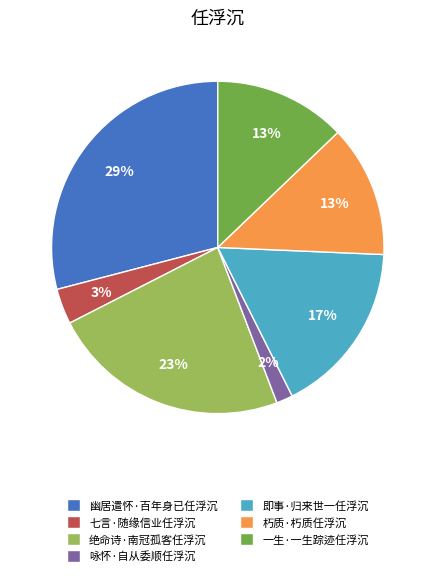

Is it true that 朽质·朽质任浮沉 is 18% of the pie?

False